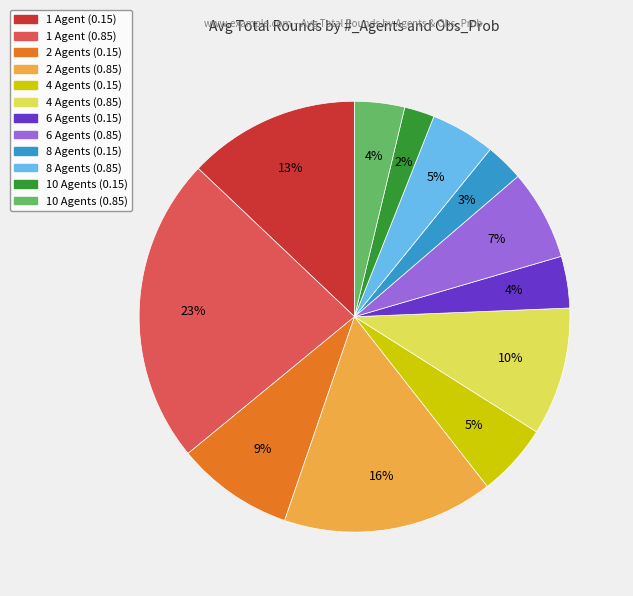

Is there a majority slice in this chart?

No